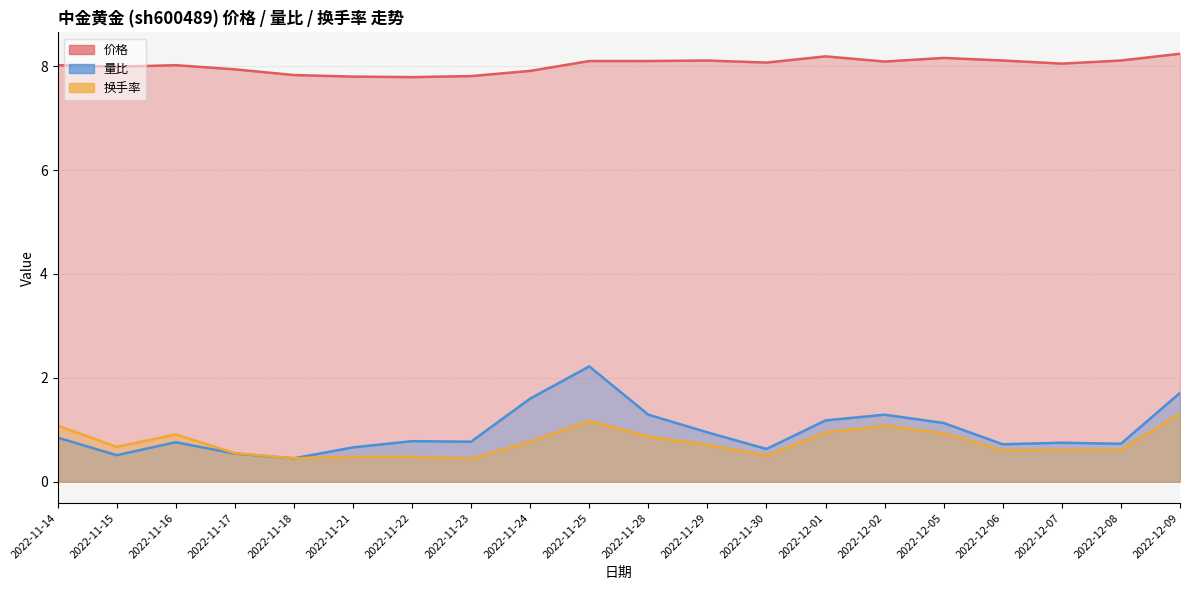

What is the spread (max minus min) of values at 2022-11-23?

7.4